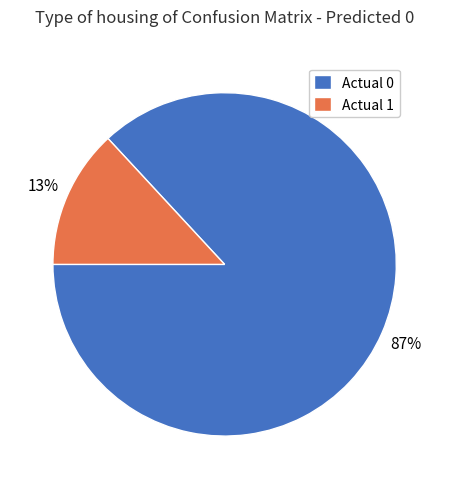

Which has a higher value, Actual 1 or Actual 0?

Actual 0